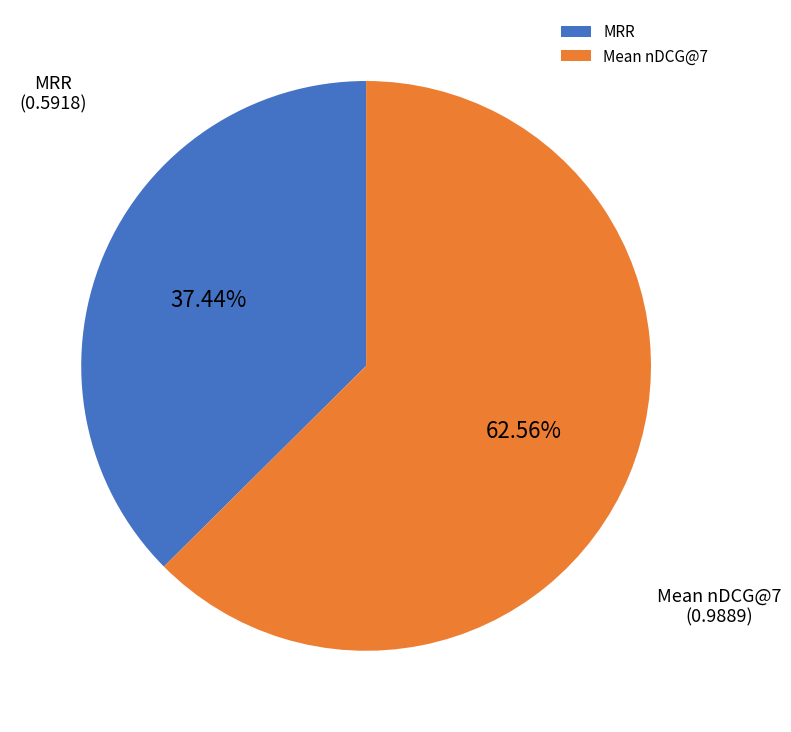

Which category has the smallest portion of the pie?

MRR